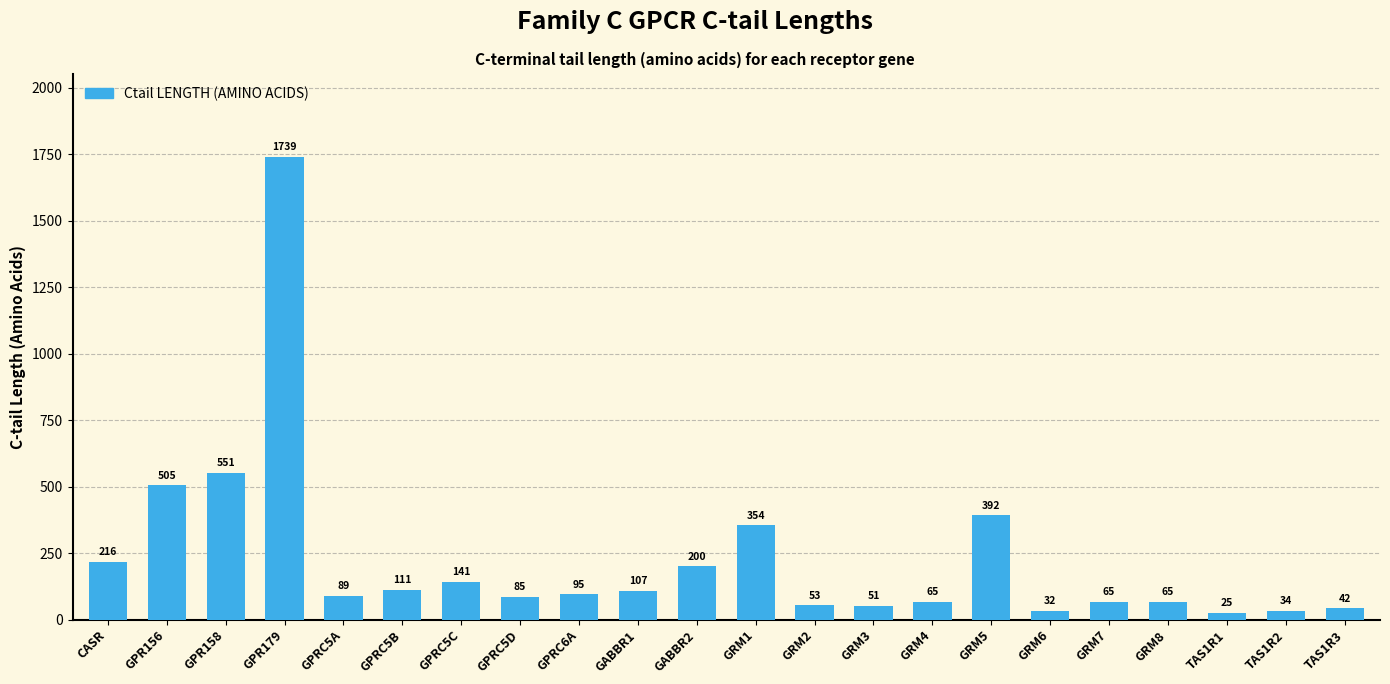

What position from the right is GABBR1?

13